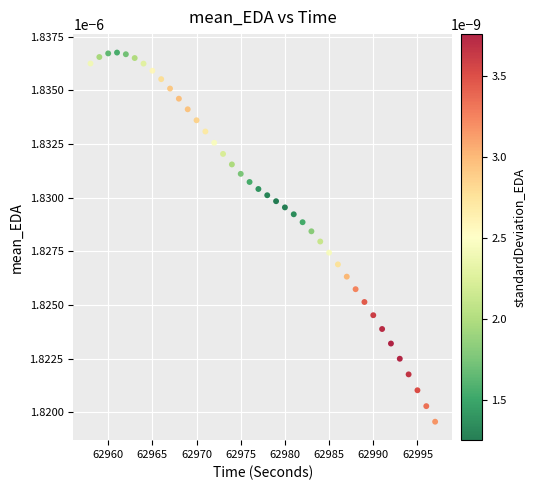

What is the range of X values (max minus min)?

39.0